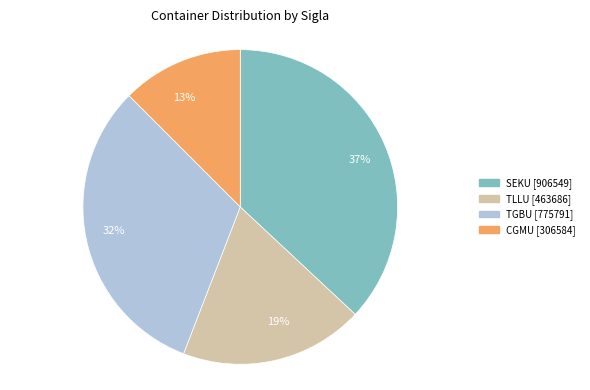

The 13% slice represents 3% of the pie. True or false?

False